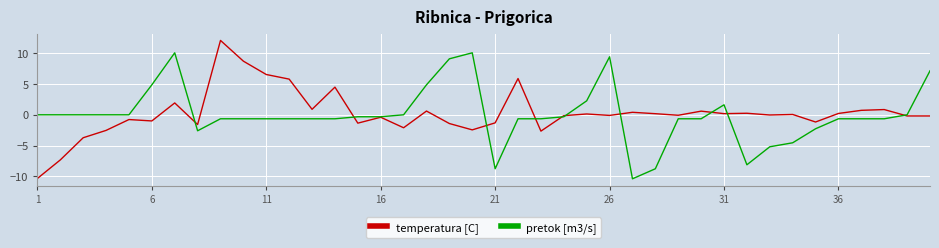

After their last crossing, which series has the higher values: pretok [m3/s] or temperatura [C]?

pretok [m3/s]